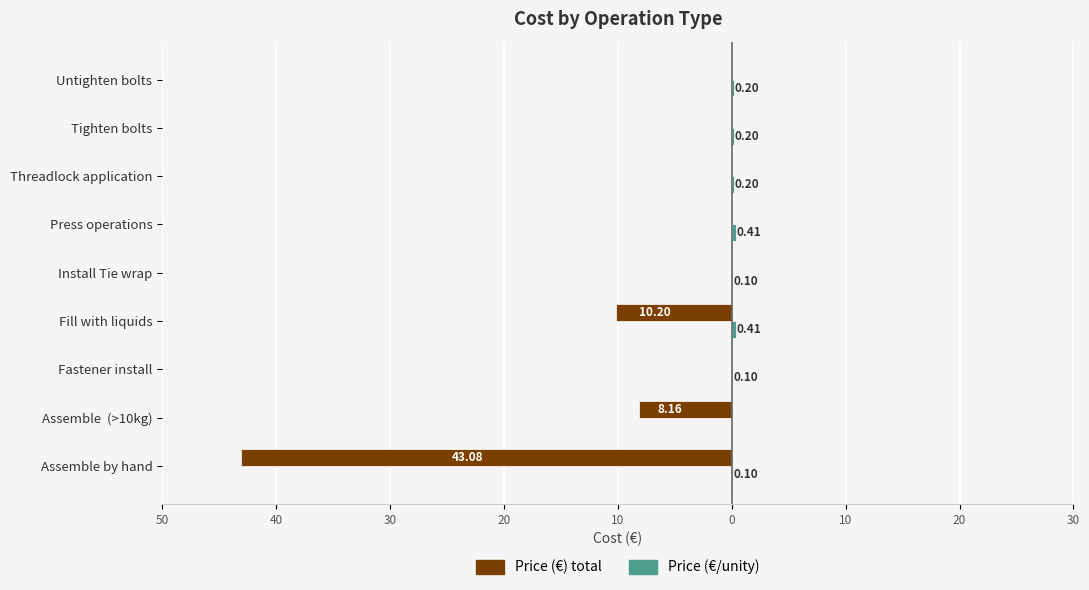

How many distinct data groups are displayed?

2